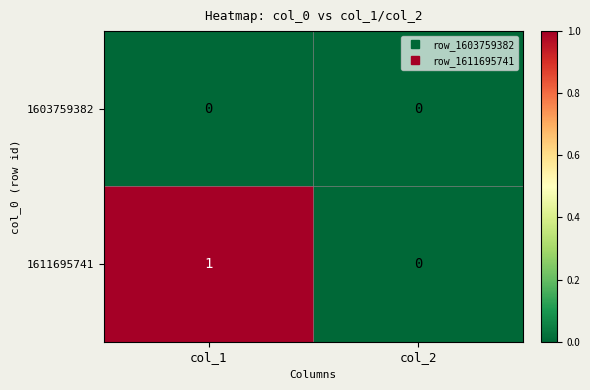

Which series changed the most between col_1 and col_2?

1611695741